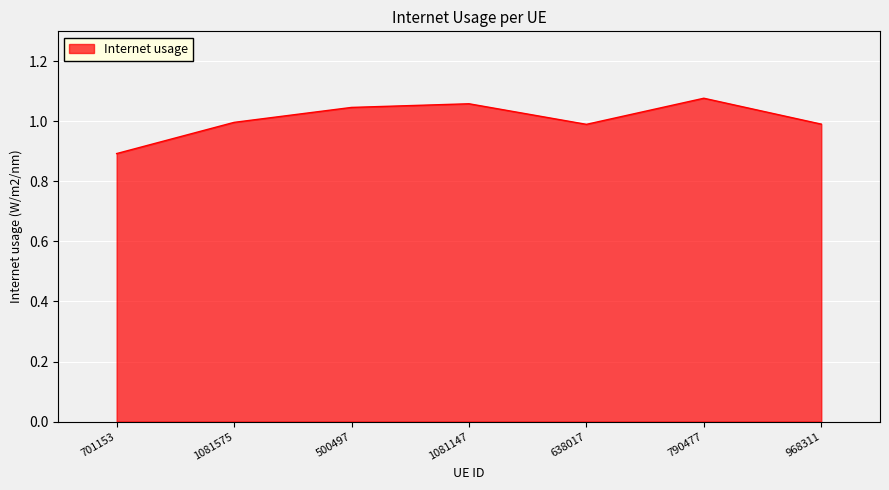

The value at 968311 is 1.0. True or false?

True